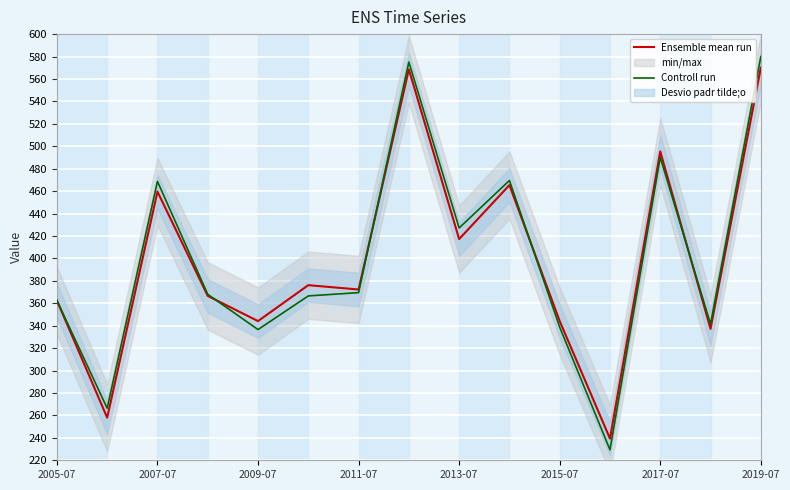

What position from the right is 9?

6